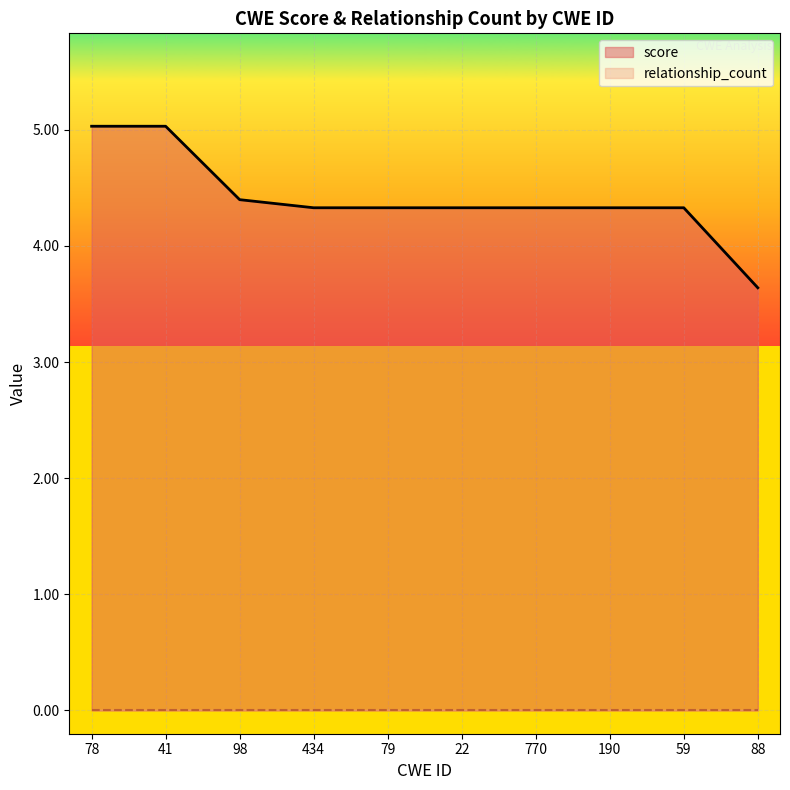

Is it true that the value at 190 is 4.3?

True